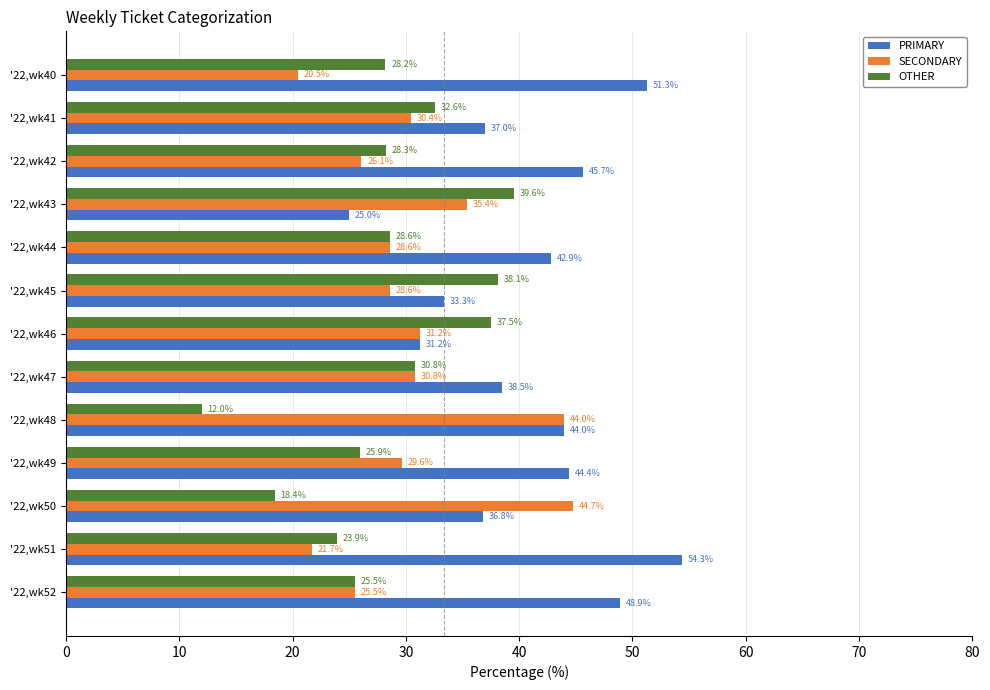

At how many categories does at least one series exceed 34?

13